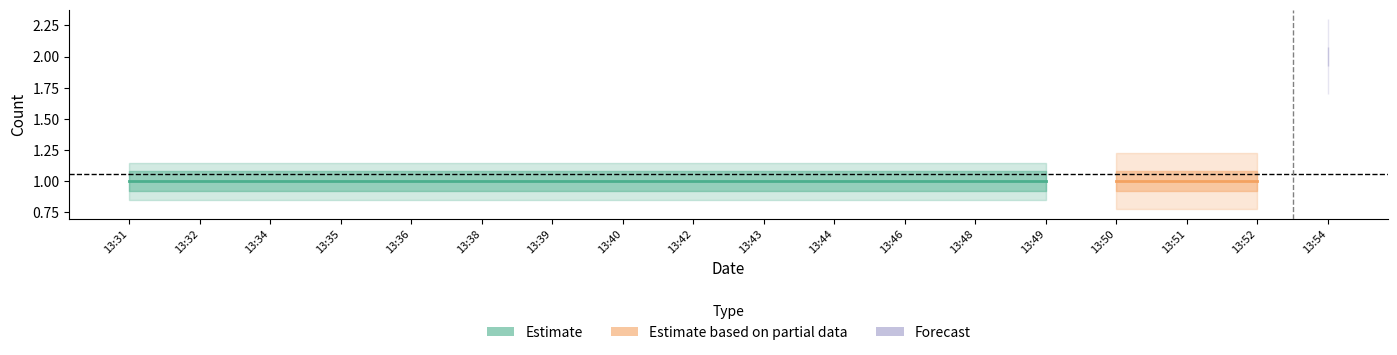

True or false: the data shows 1 at 13:40.

True